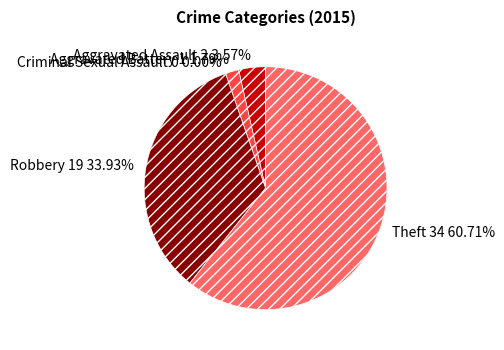

To the nearest percent, what is the difference between the Aggravated Battery and Aggravated Assault slice percentages?

2%